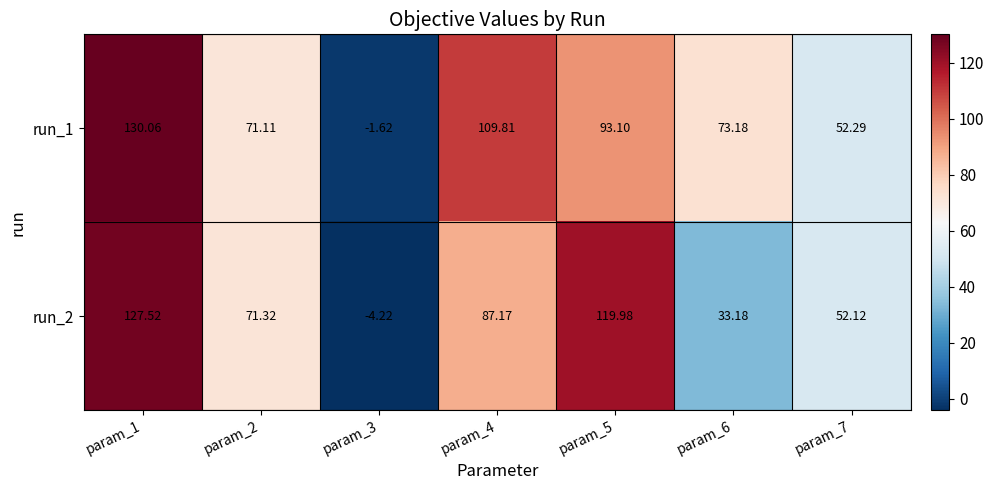

List the series in order of their peak value, highest first.

run_1, run_2